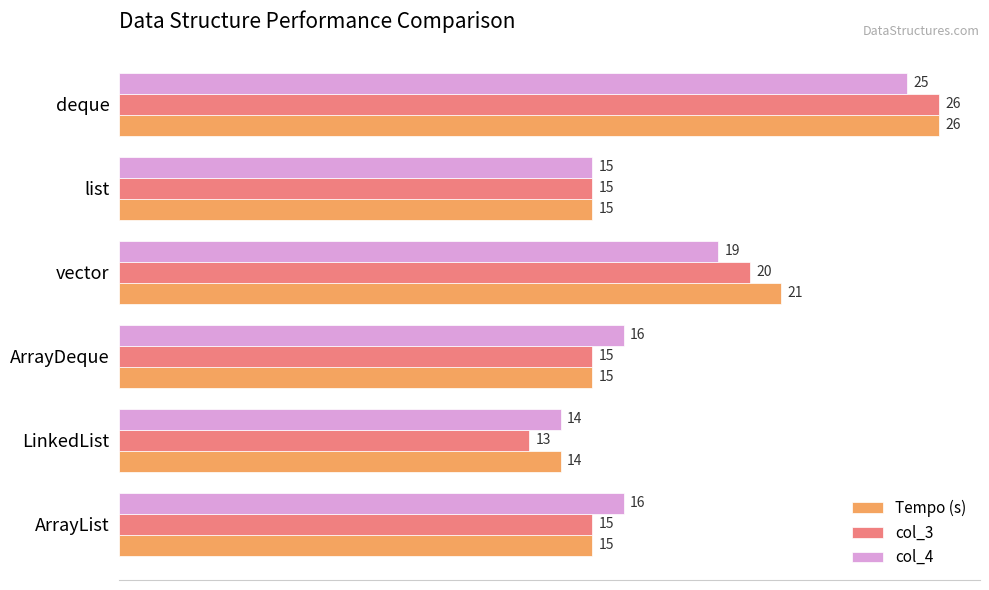

True or false: Tempo (s) has a value of 9 at vector.

False